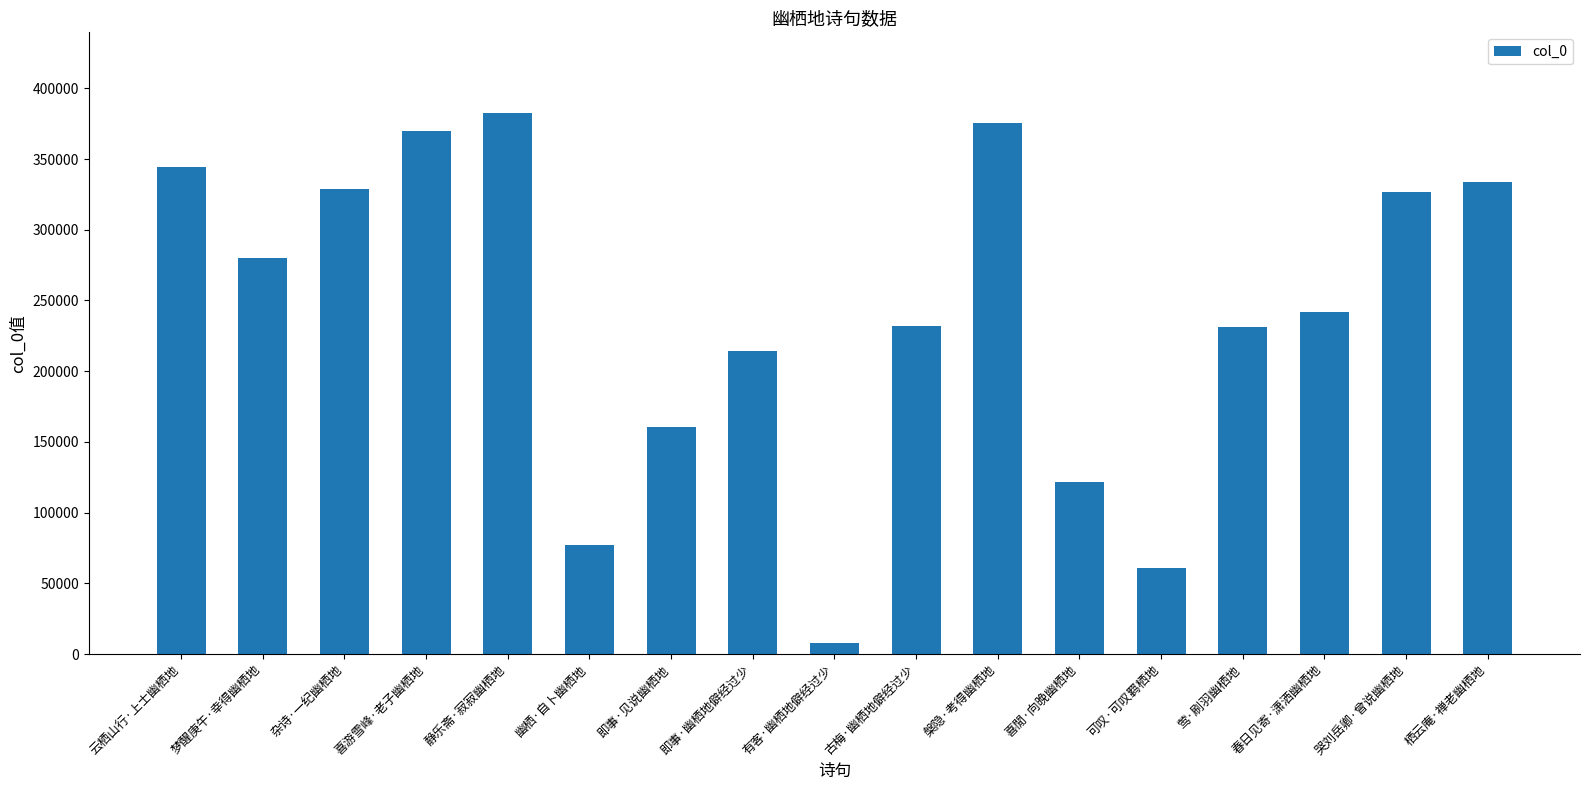

At which label is the value closest to 194996?

即事·幽栖地僻经过少